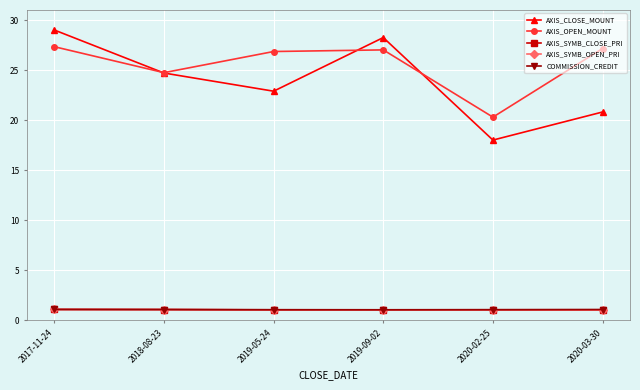

At how many categories does at least one series exceed 7?

6